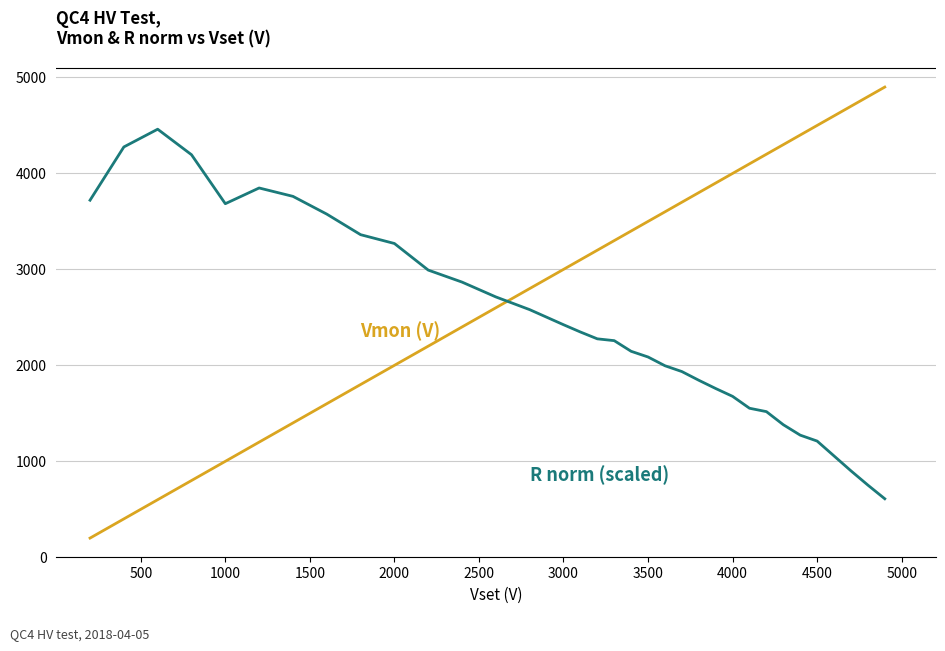

What is the smallest value displayed?

199.4